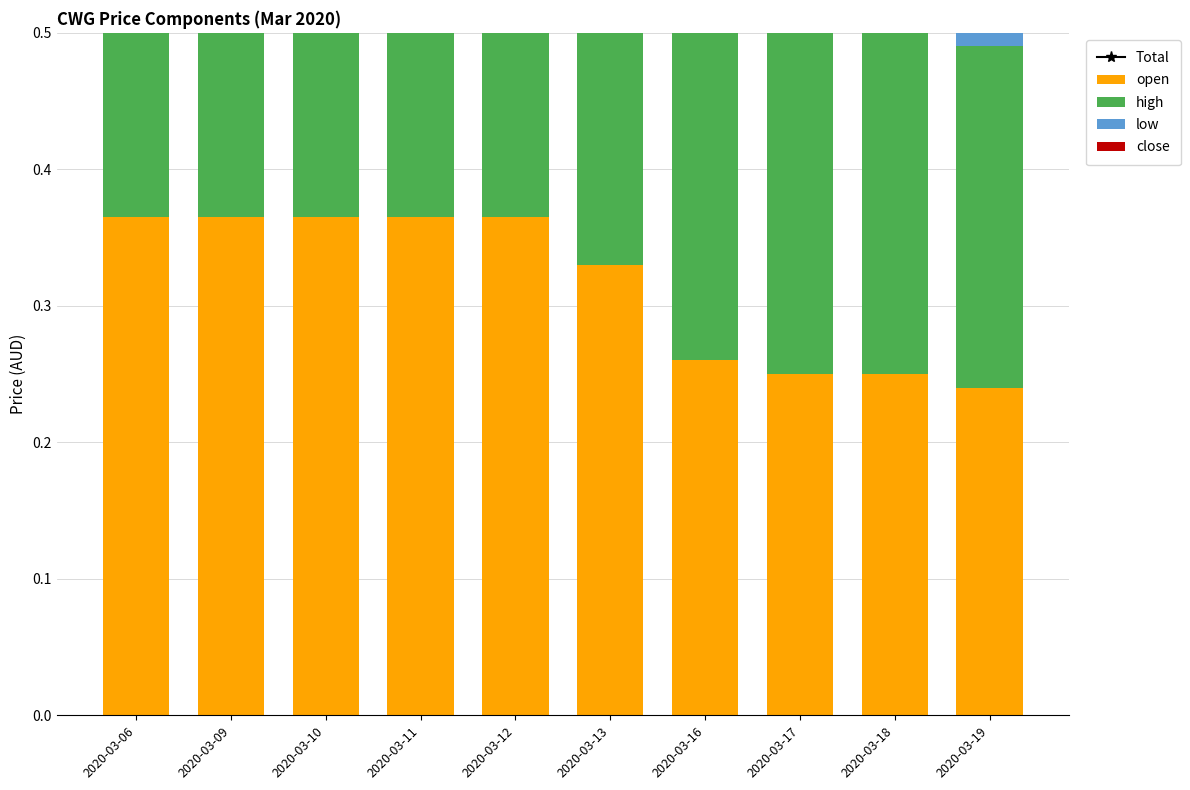

Is it true that high equals 0.3 at 2020-03-13?

True